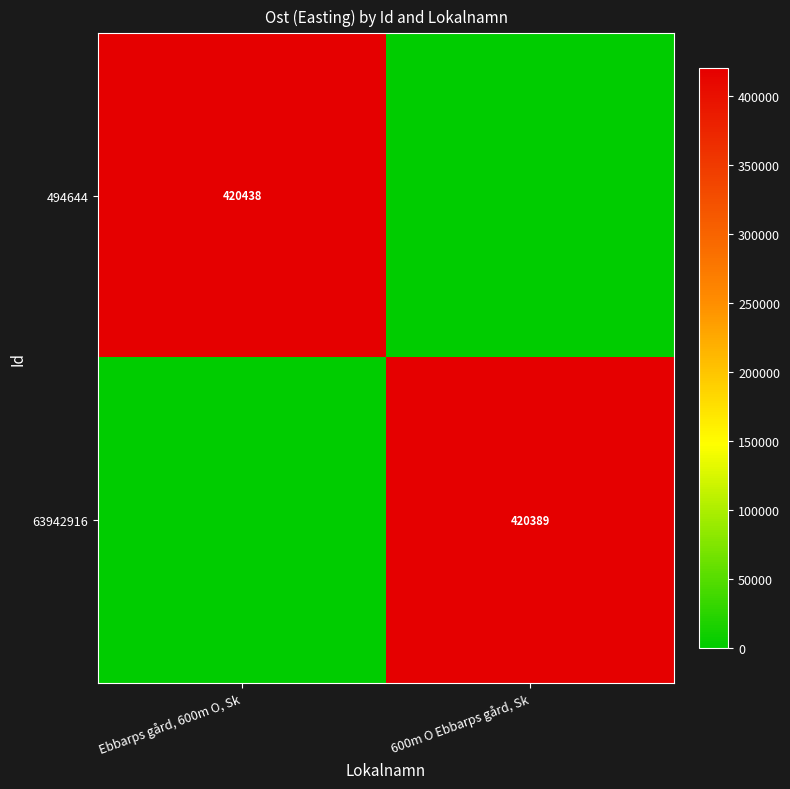

Is it true that 494644 equals 675359 at Ebbarps gård, 600m O, Sk?

False